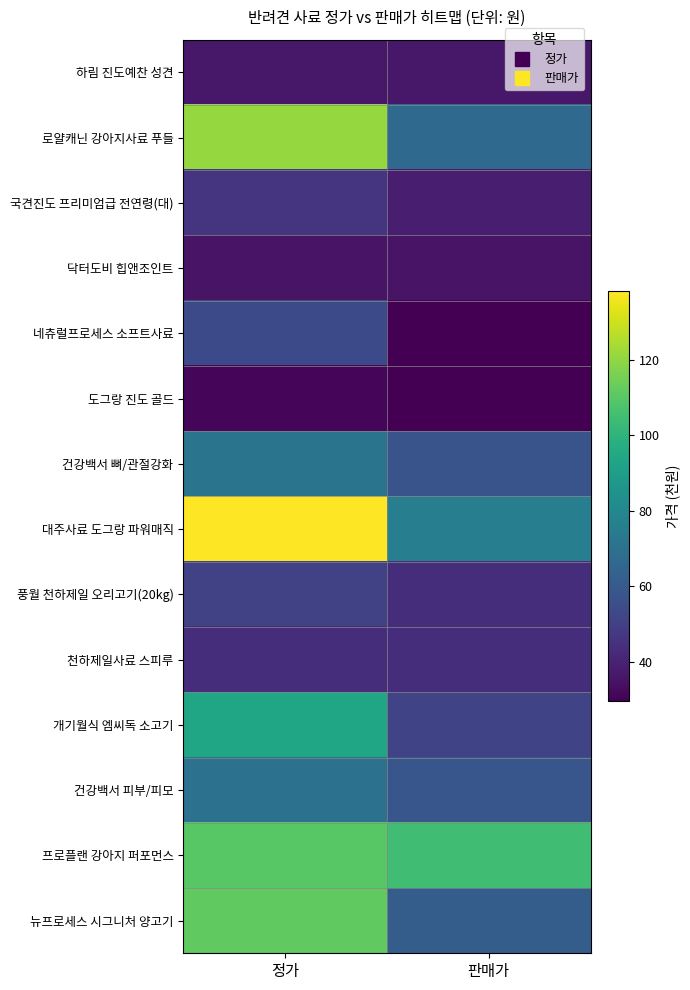

How many categories are shown in the chart?

2